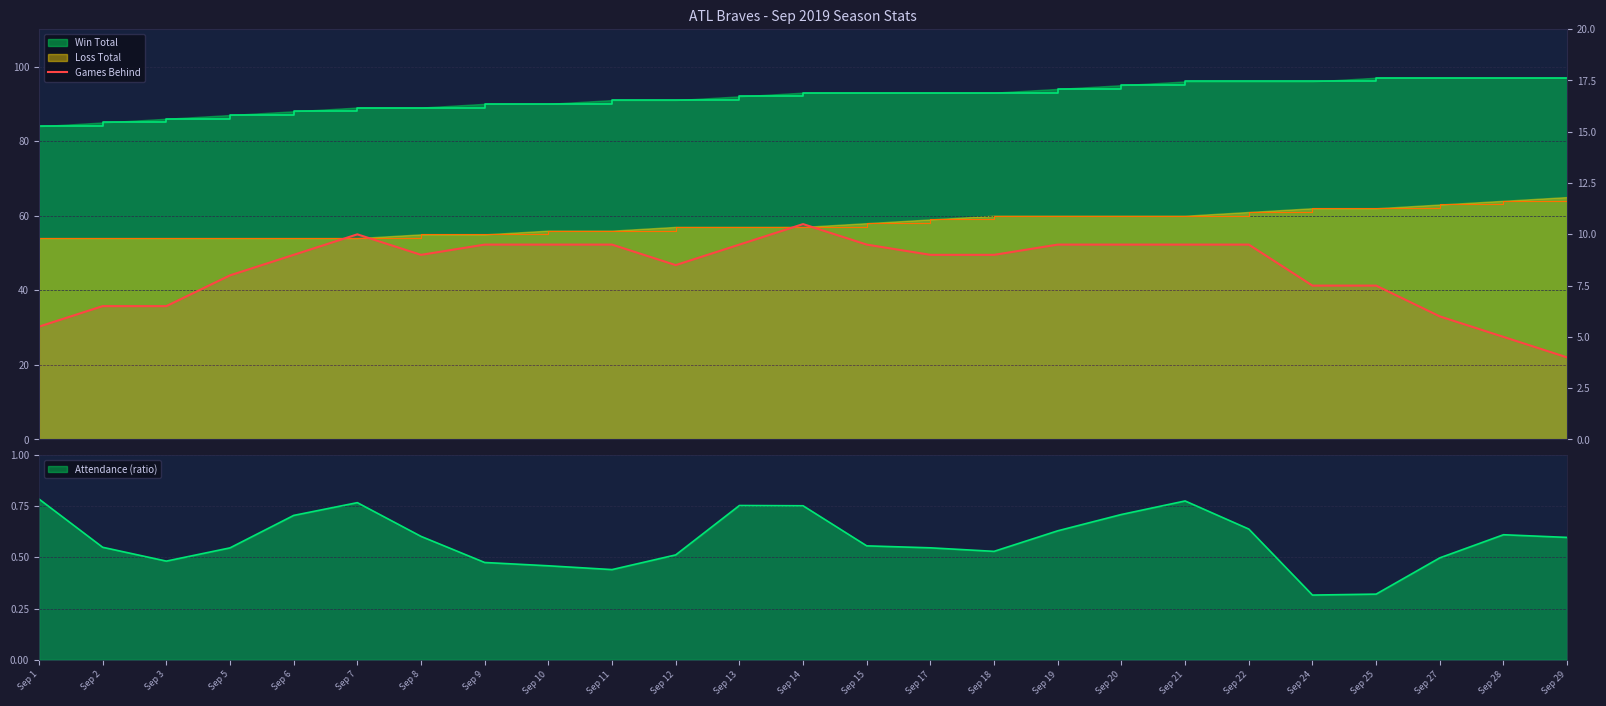

What is the difference between the maximum and second lowest values?

5.5